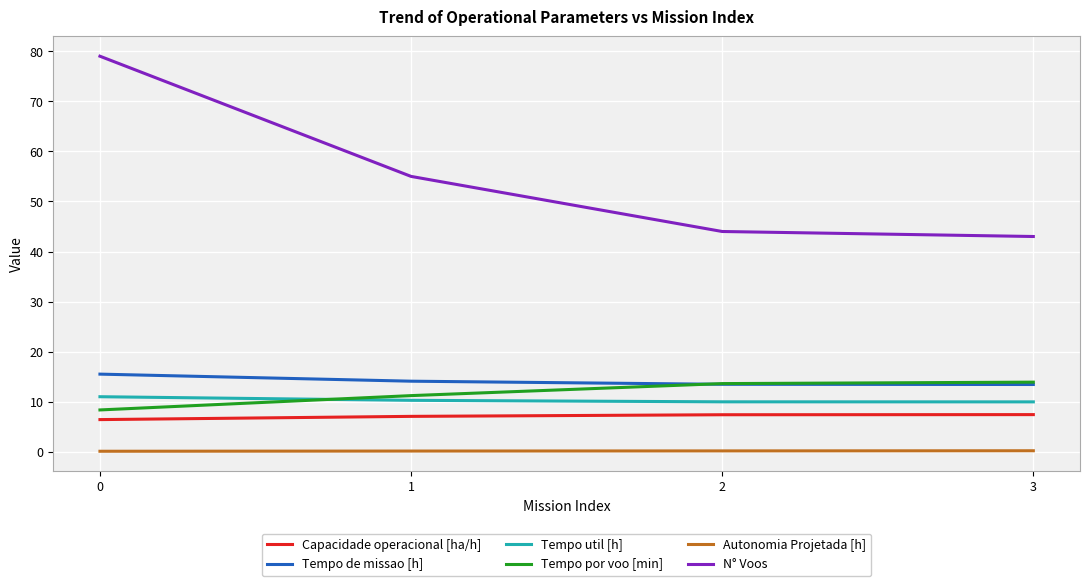

True or false: Tempo de missao [h] and Autonomia Projetada [h] intersect in this chart.

False